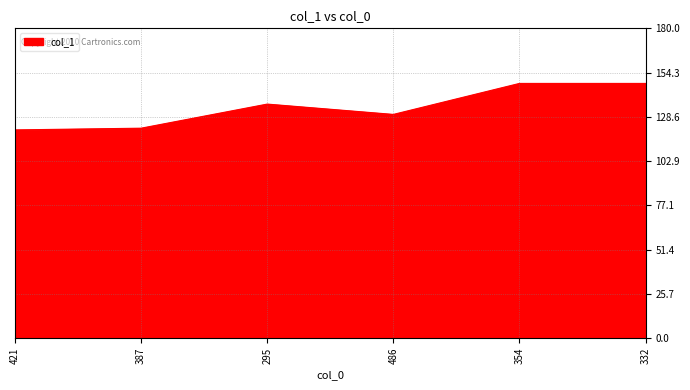

What is the greatest value displayed?

148